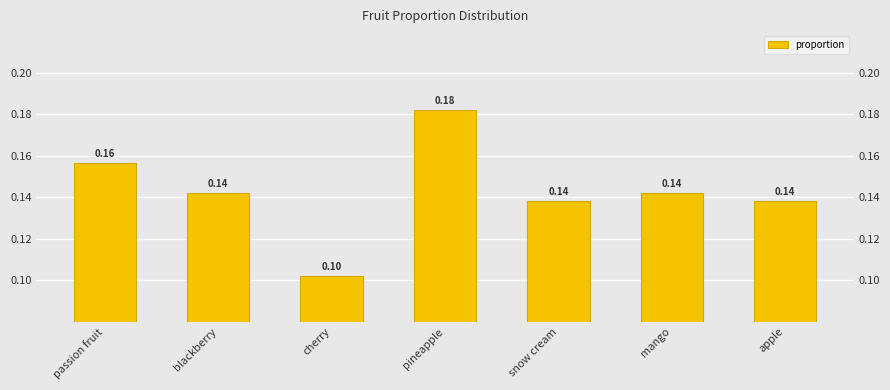

List the labels in order of value, largest first.

pineapple, passion fruit, blackberry, mango, snow cream, apple, cherry